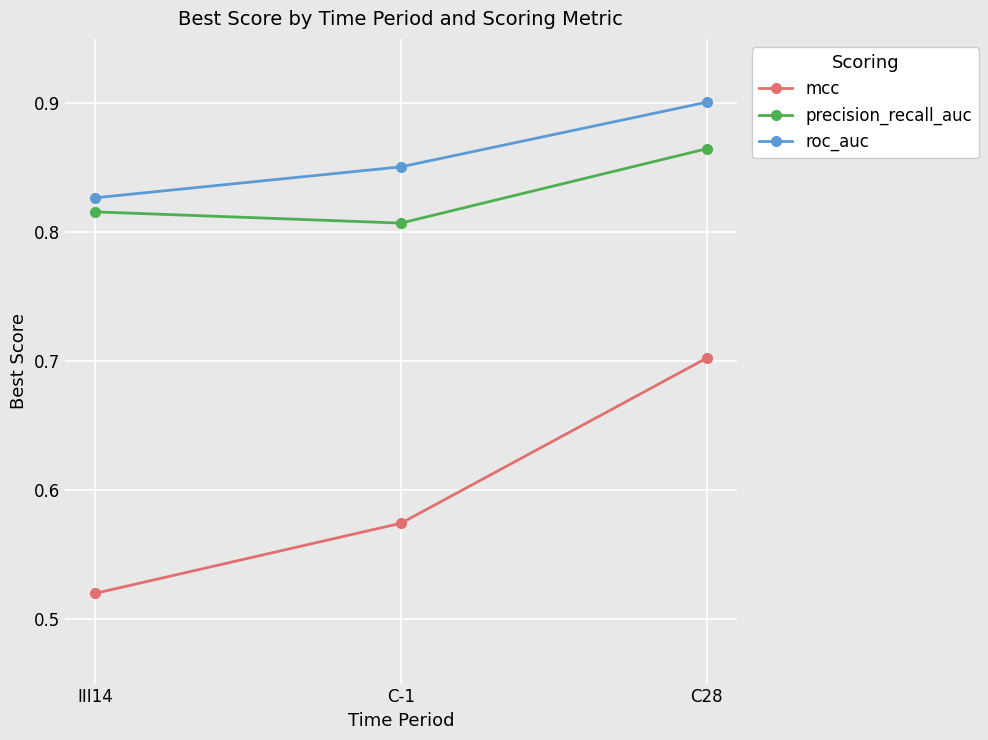

Count the roc_auc values in the range 0 to 1.

3